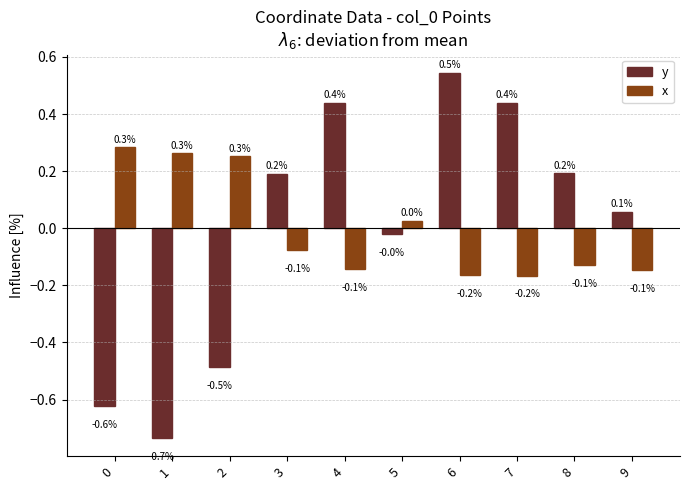

Rank the series at 4 from highest to lowest value.

y, x